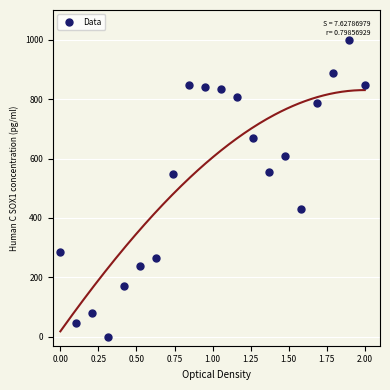

How many points are shown in the scatter plot?

20